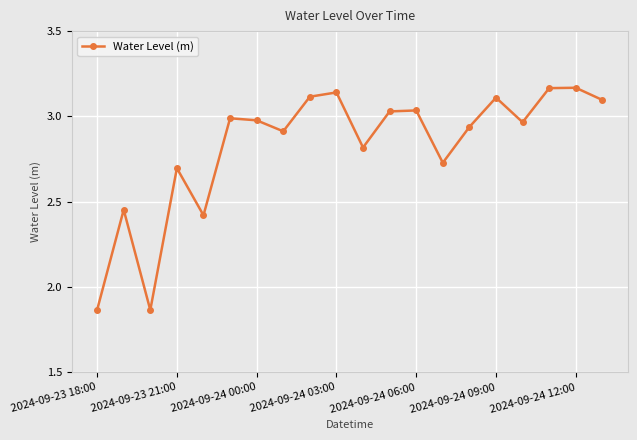

How many points are lower than both their immediate neighbors (excluding endpoints)?

6